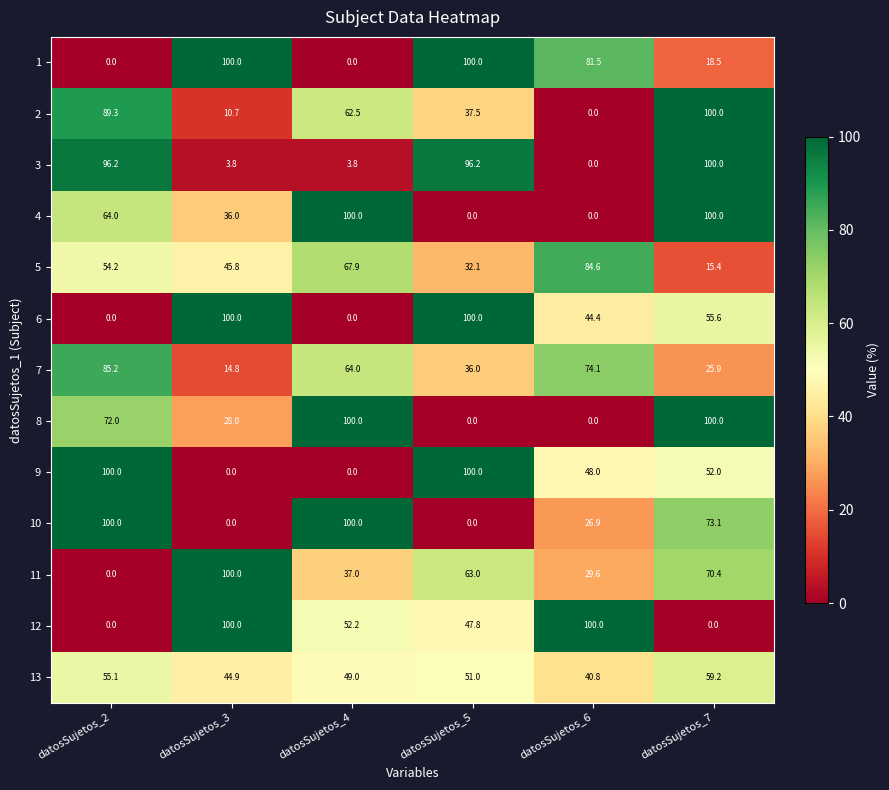

What is the difference between the highest and lowest values at datosSujetos_6?

100.0